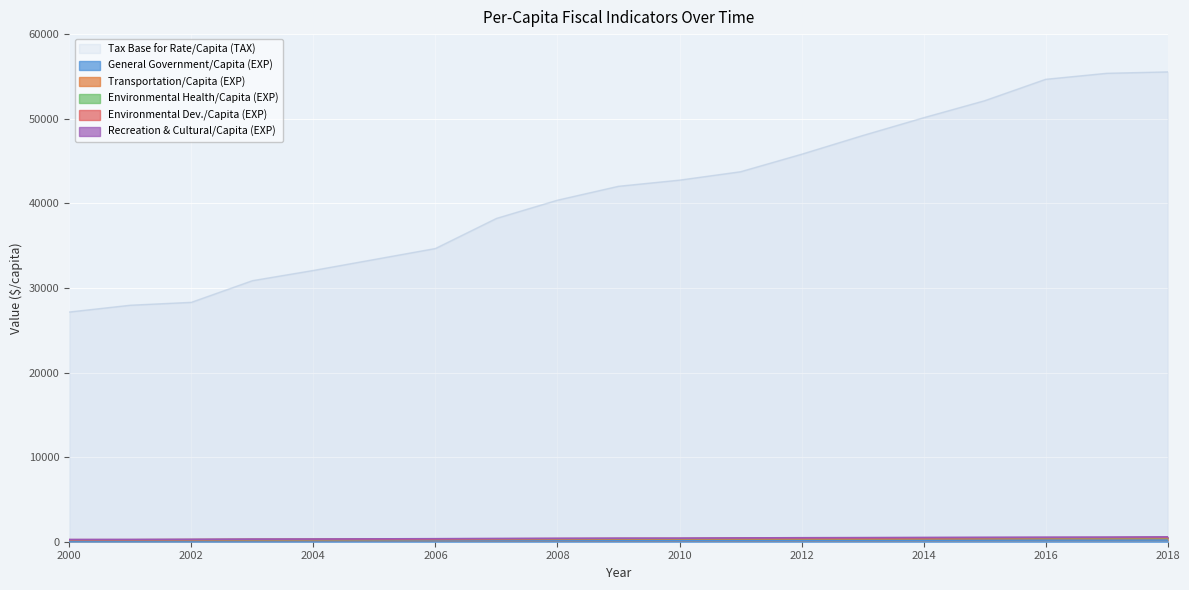

What is the difference between the Environmental Health/Capita (EXP) values at 2013 and 2002?

152.3